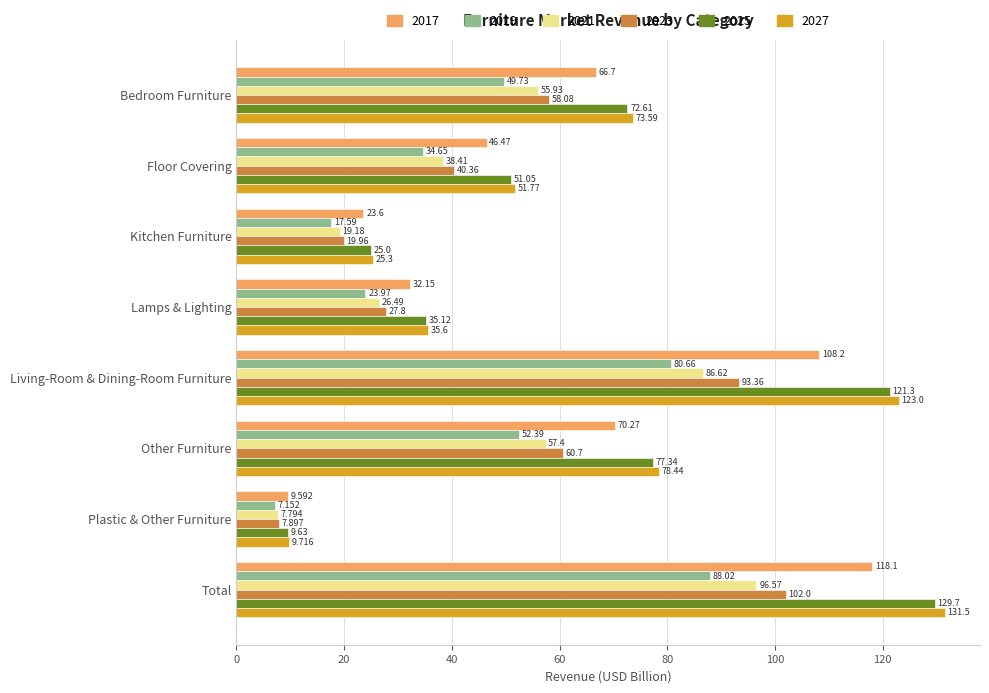

At which label does 2023 reach its minimum?

Plastic & Other Furniture